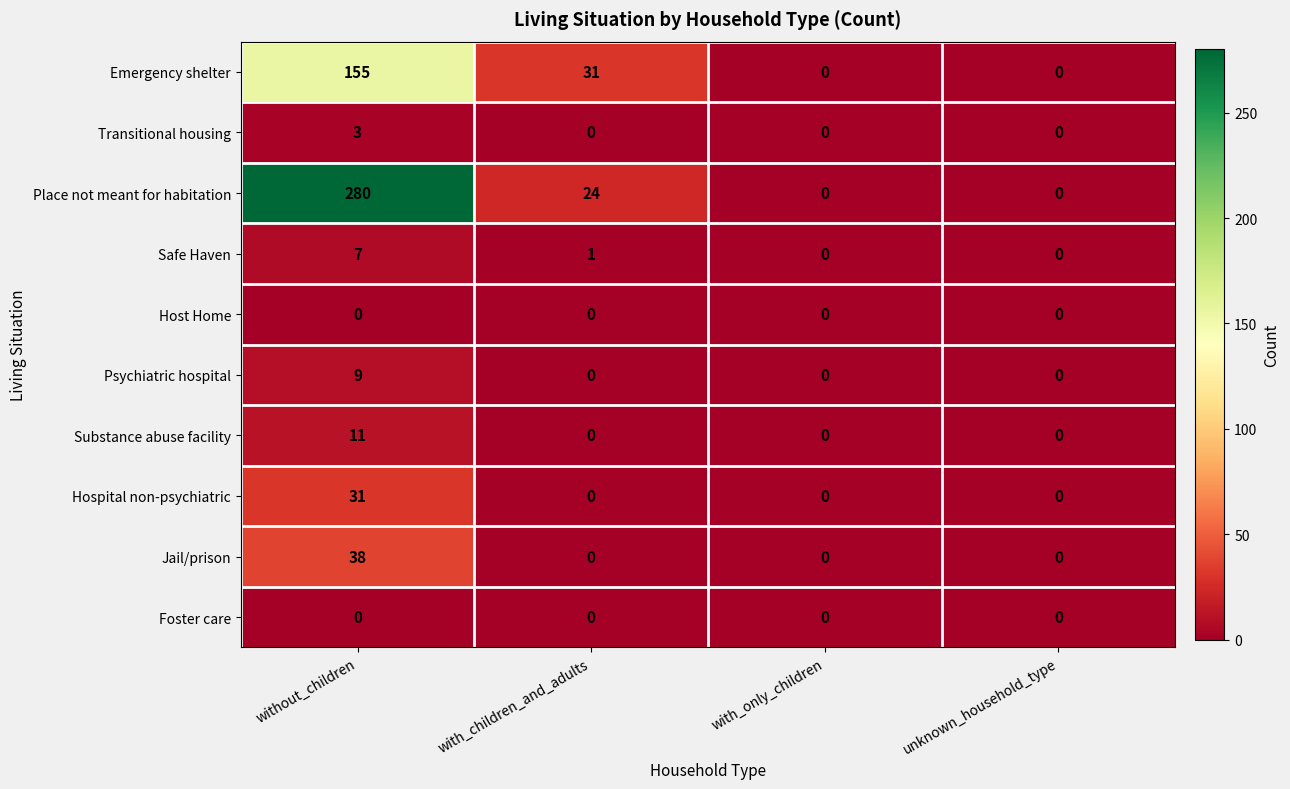

What is the difference between the second highest and minimum values in the Emergency shelter series?

31